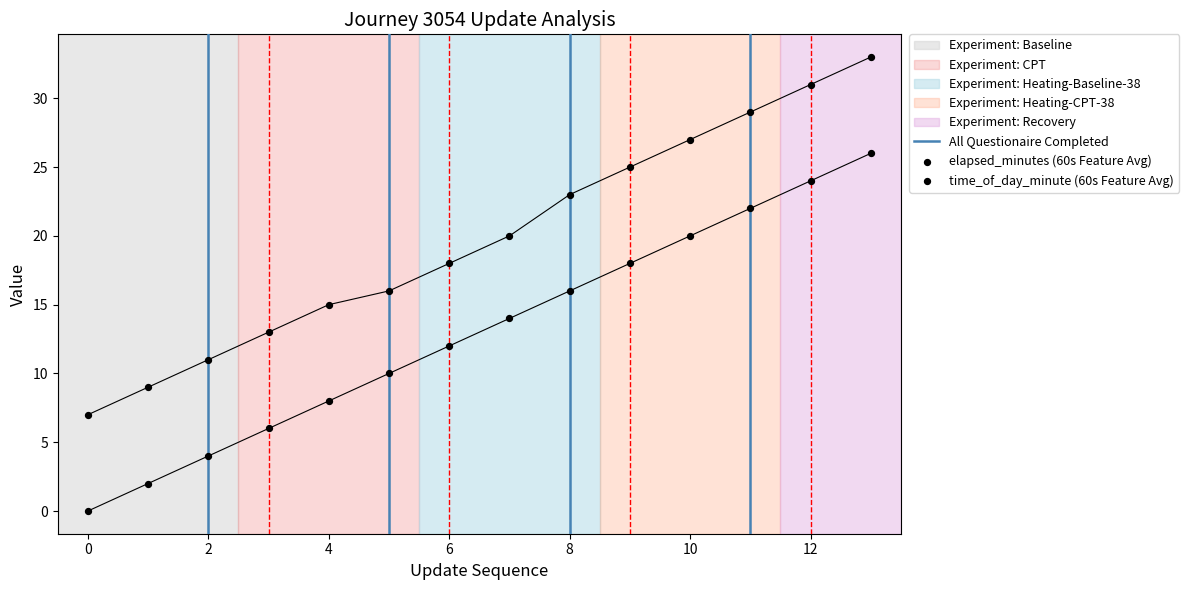

Is the value of time_of_day_minute at 2 greater than the value of update_sequence at 12?

No